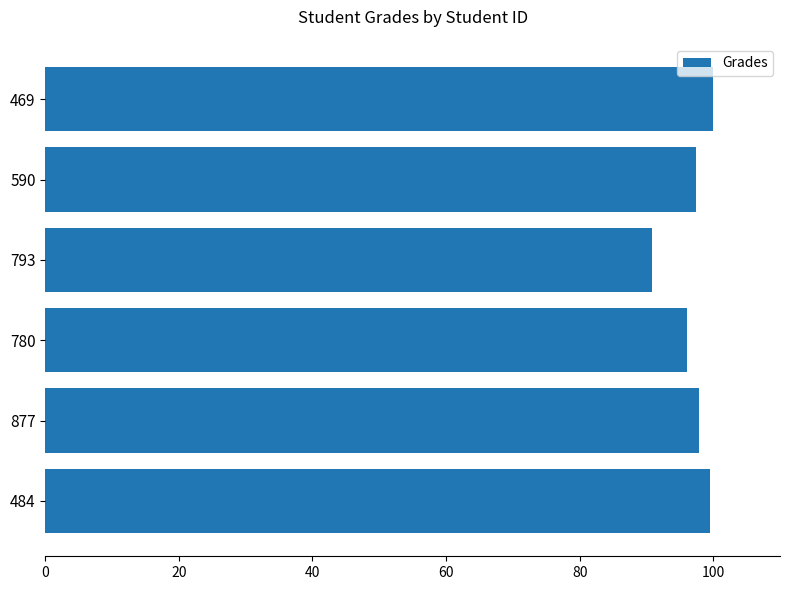

Is it true that the value at 877 is 52.9?

False